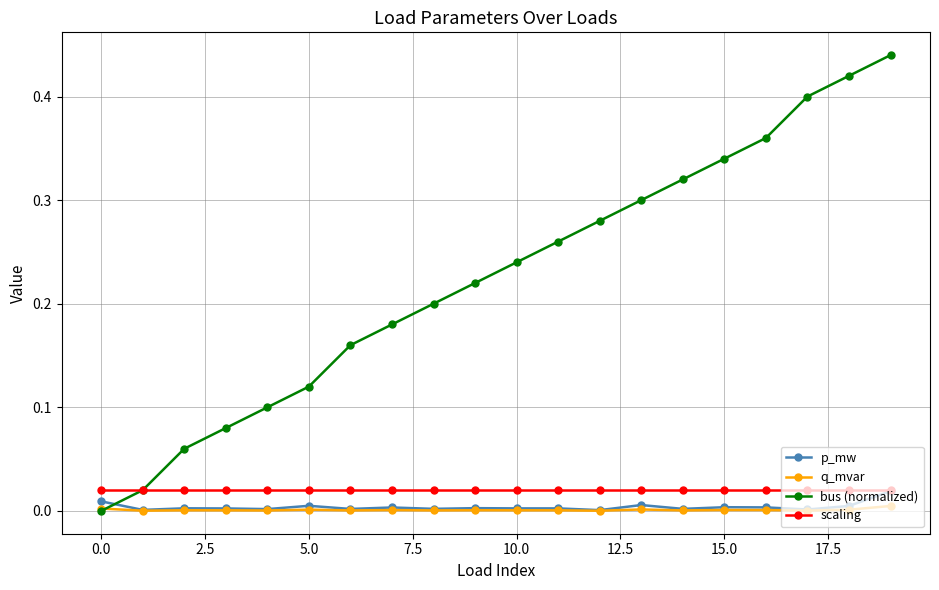

True or false: q_mvar and scaling intersect in this chart.

False